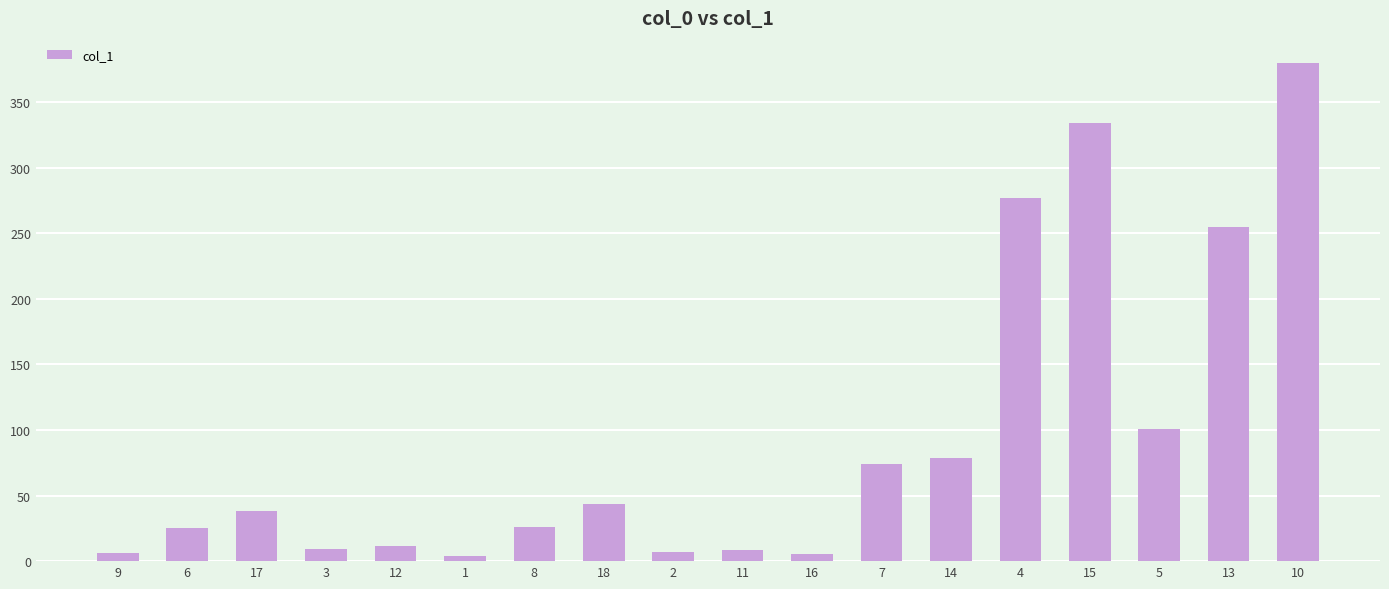

The chart shows a value of 496.8 at 15. True or false?

False